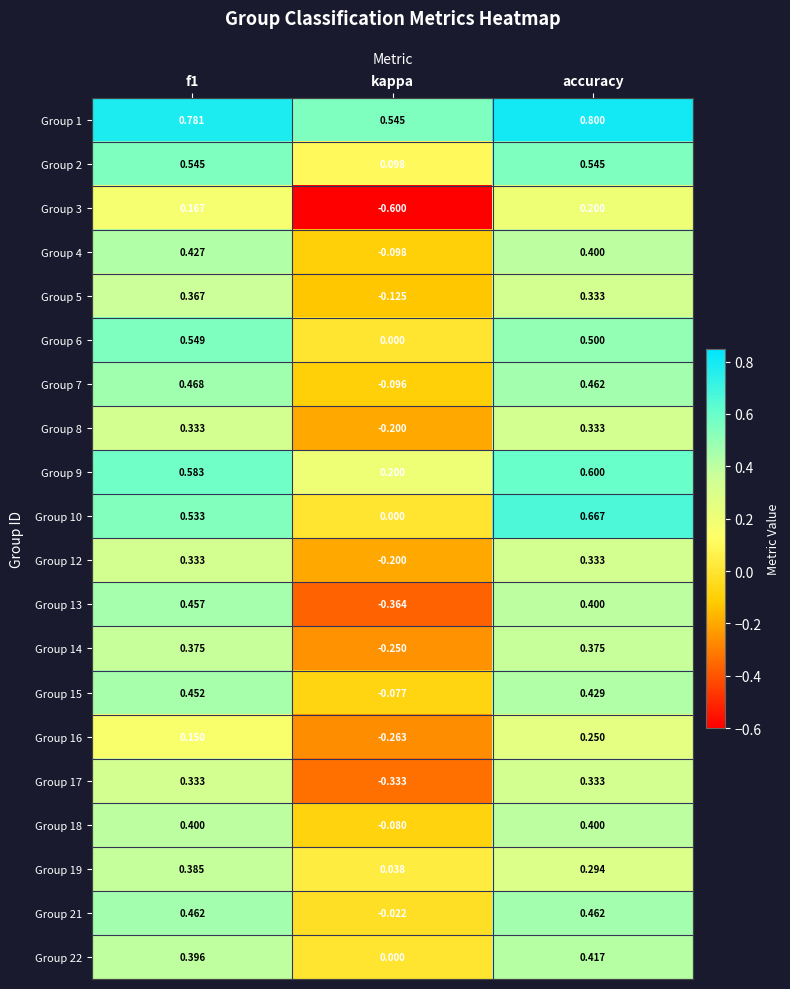

Is the value of Group 5 at kappa greater than the value of Group 19 at accuracy?

No